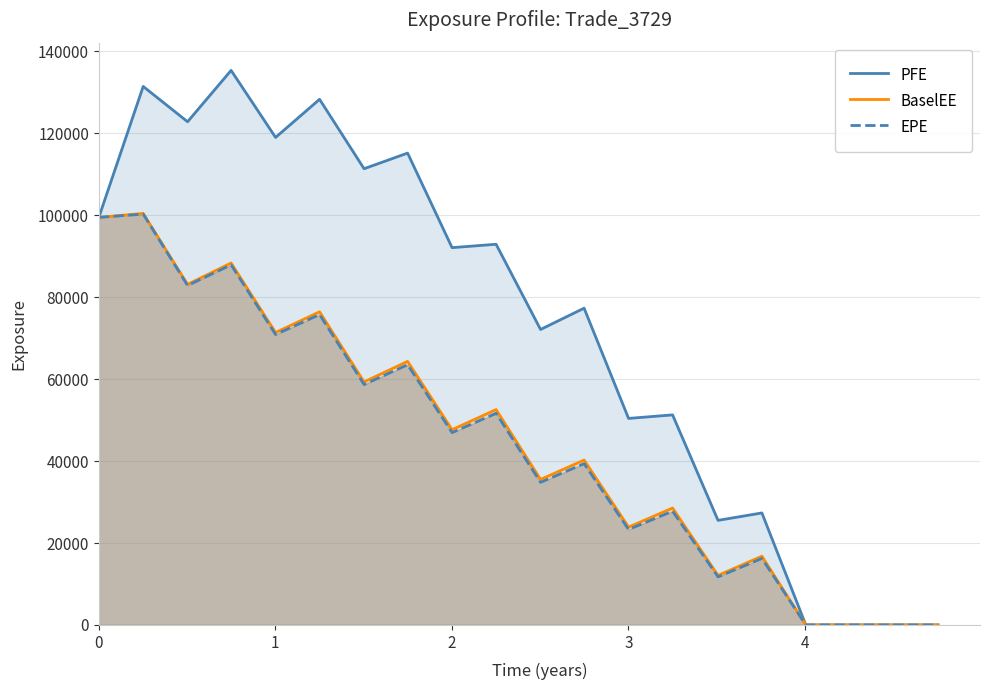

Reading left to right, extract all data points from this chart.

PFE: 99500.9	131469.0	122846.0	135385.0	119021.0	128324.0	111380.0	115196.0	92111.4	92939.9	72134.8	77334.0	50420.4	51282.1	25534.5	27343.2	0.0	0.0	0.0	0.0
BaselEE: 99500.9	100471.0	83151.9	88364.6	71396.1	76449.5	59337.2	64350.5	47671.8	52578.4	35520.1	40263.6	23886.2	28549.7	12096.9	16787.2	0.0	0.0	0.0	0.0
EPE: 99500.9	100302.0	82872.6	87916.2	70903.3	75779.2	58694.1	63522.7	46960.1	51669.2	34820.7	39376.6	23303.0	27774.2	11733.9	16237.4	0.0	0.0	0.0	0.0